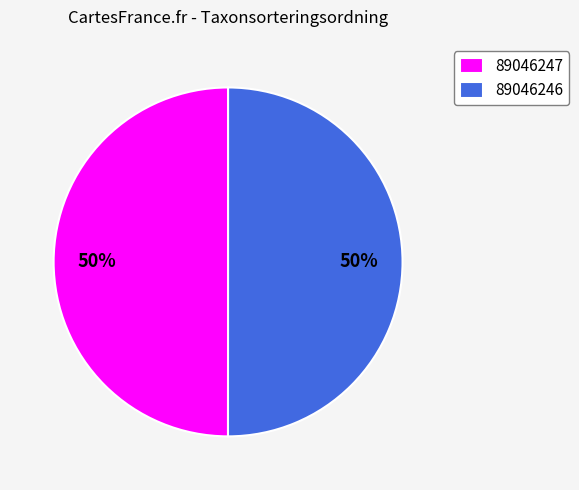

What percentage is the 89046246 slice, to the nearest percent?

50%